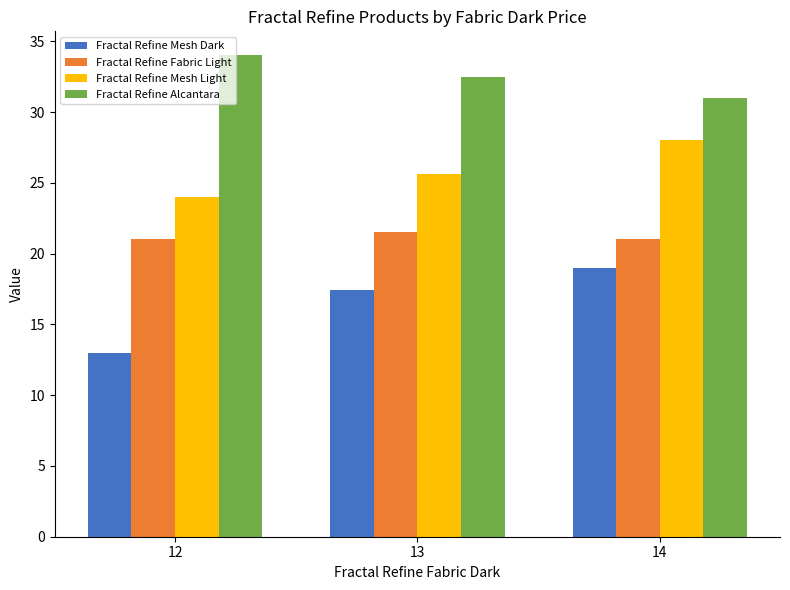

What value does the Fractal Refine Fabric Light series have at 12?

21.0